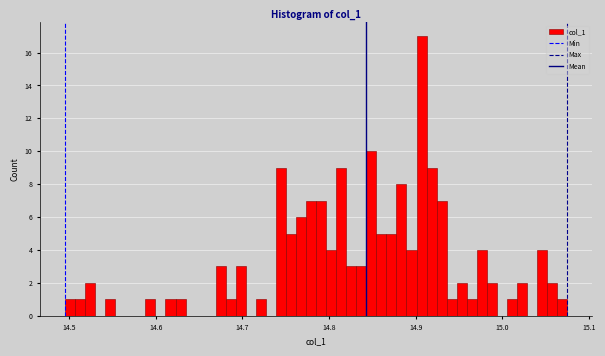

Read against the x-axis, roughly where is the centre of the tallest bar?

14.91